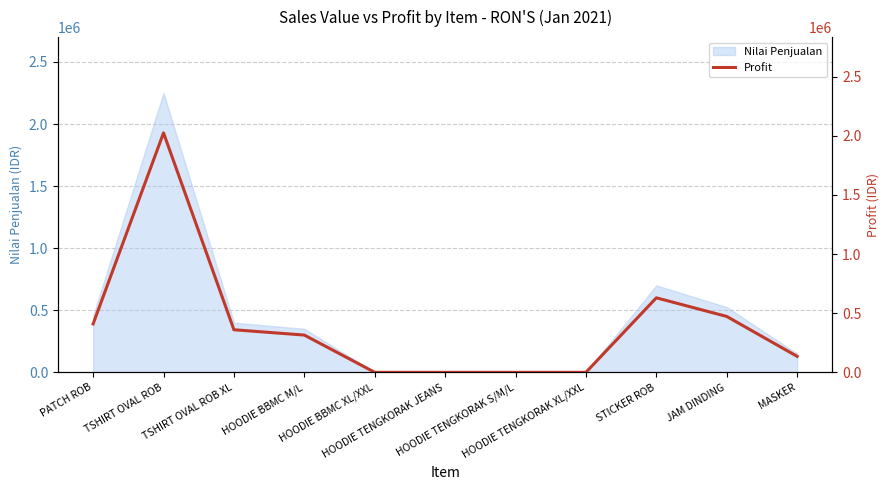

Which label corresponds to the smallest value in the chart?

HOODIE BBMC XL/XXL